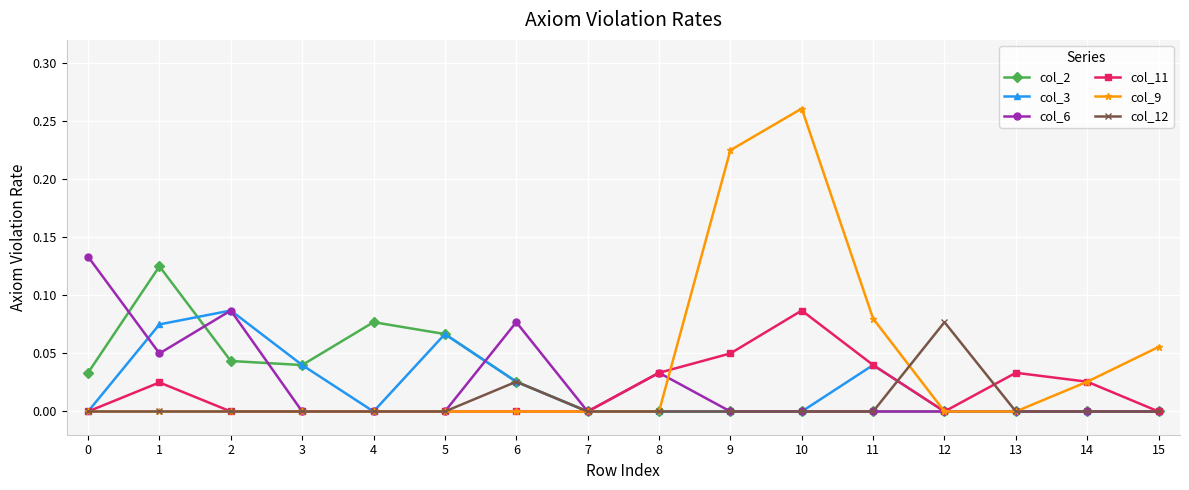

At which category is the sum across all series the highest?

10